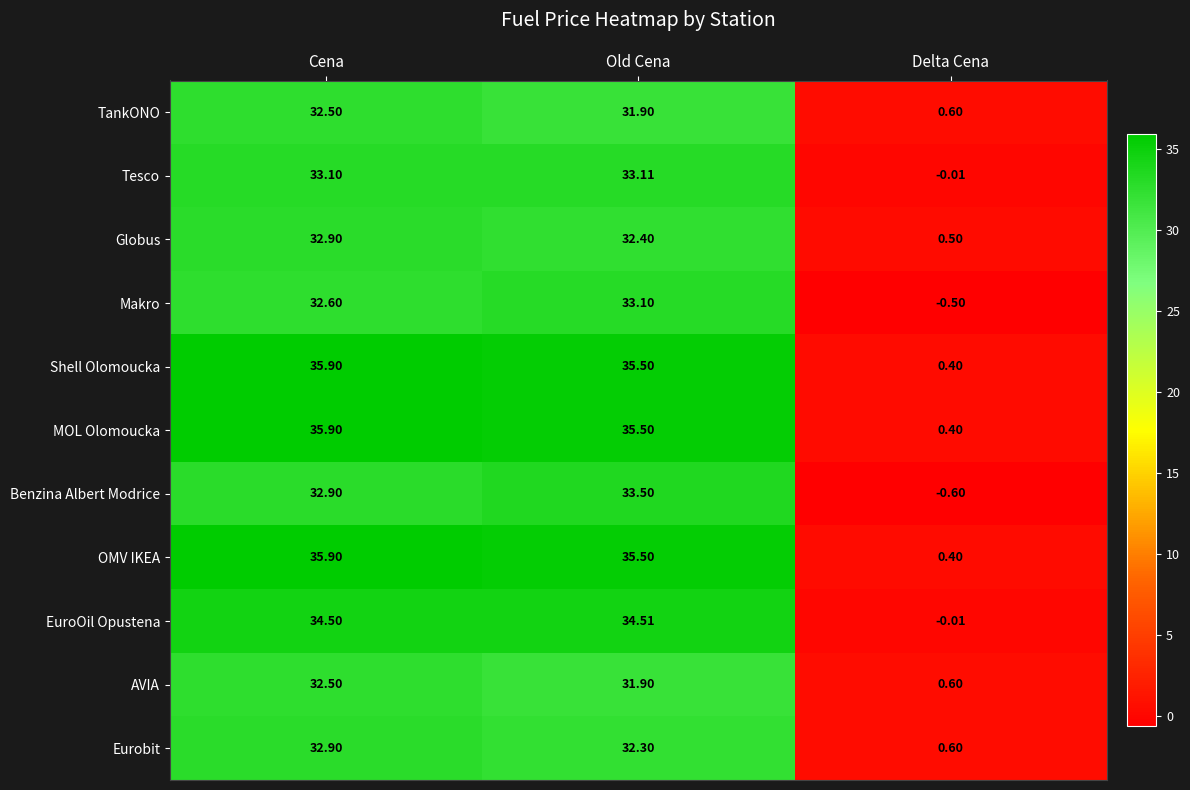

List the labels in order of Tesco value, smallest first.

Delta Cena, Cena, Old Cena